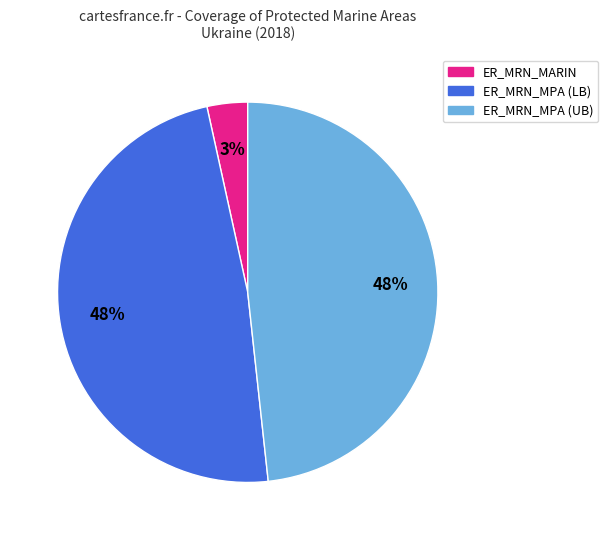

True or false: ER_MRN_MPA (UB) accounts for 33% of the total.

False